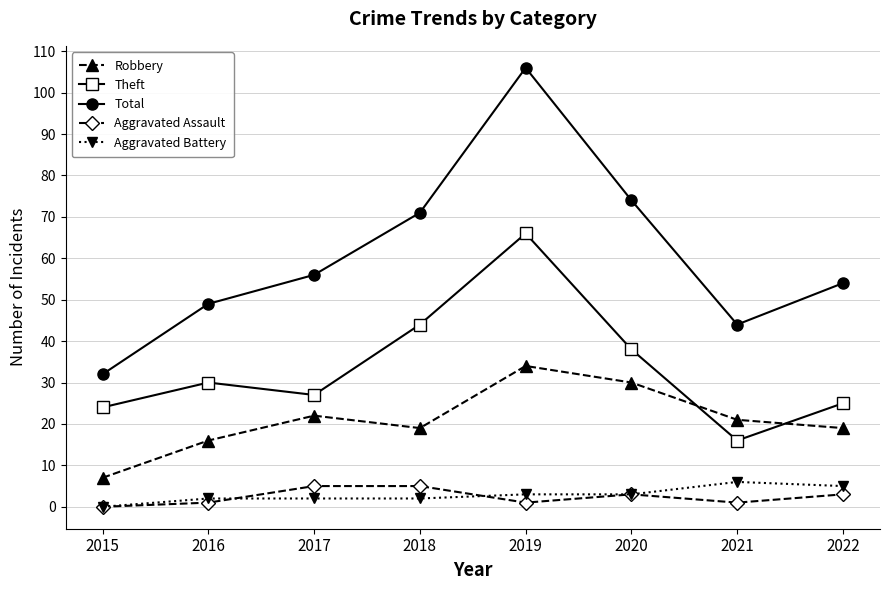

How many data points in Aggravated Battery are less than 3?

4